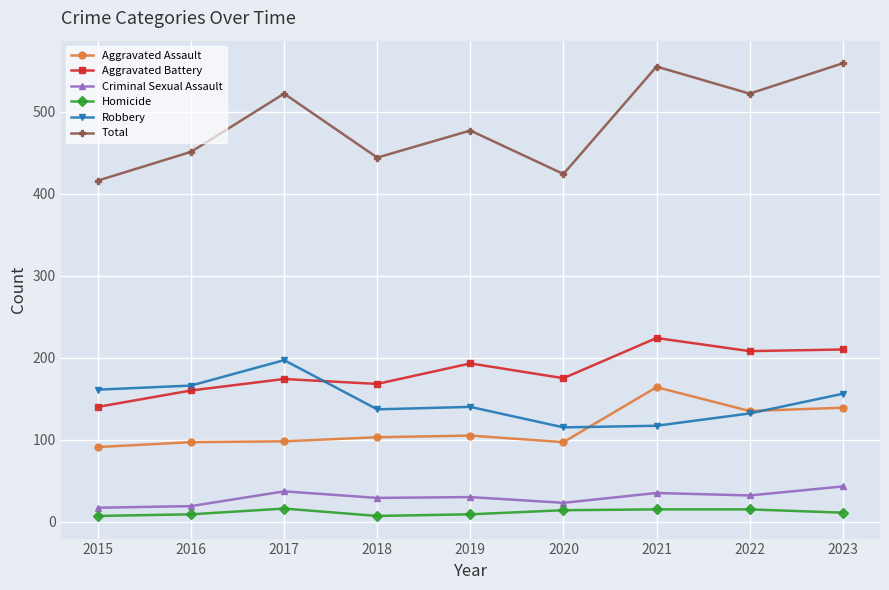

Where is Total nearest to the value 487?

2019